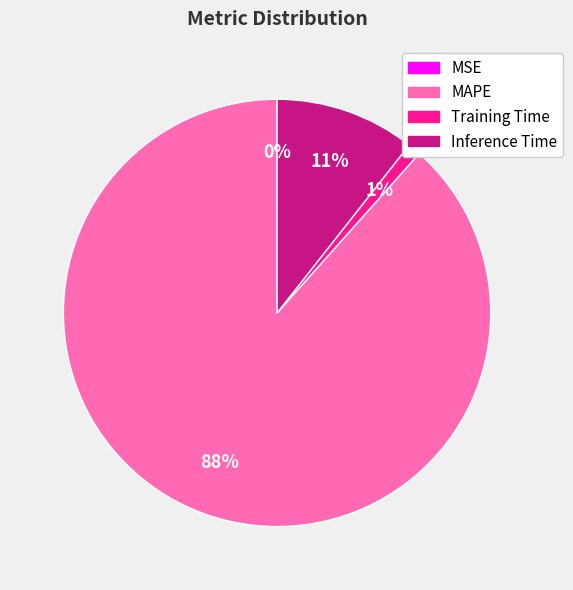

Which slice is the largest?

MAPE